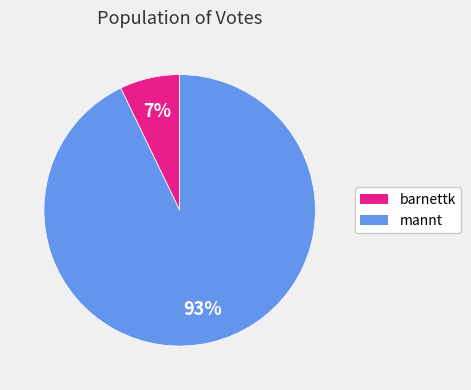

Which has a higher value, mannt or barnettk?

mannt